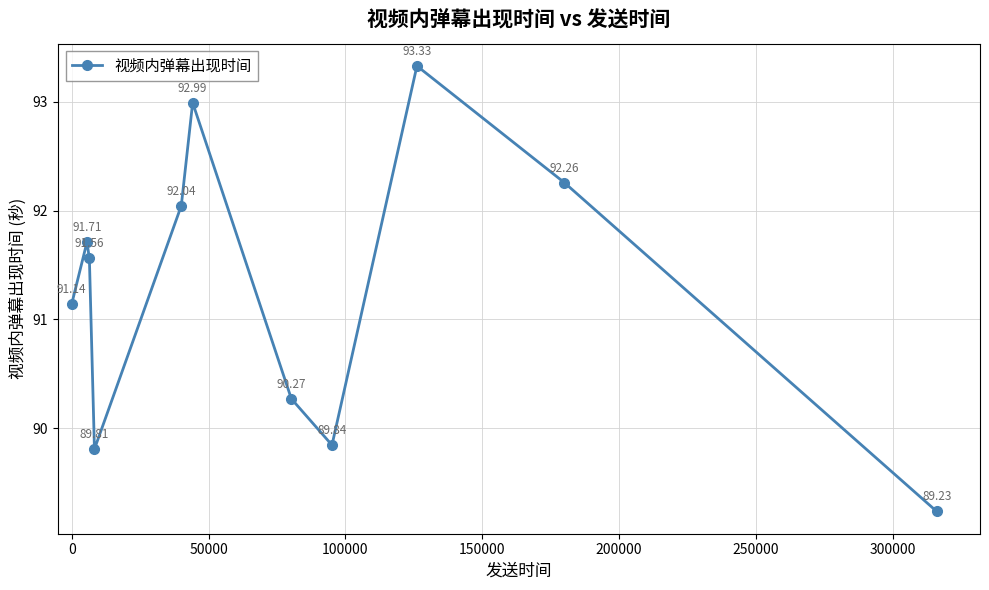

How many values are below 91?

4